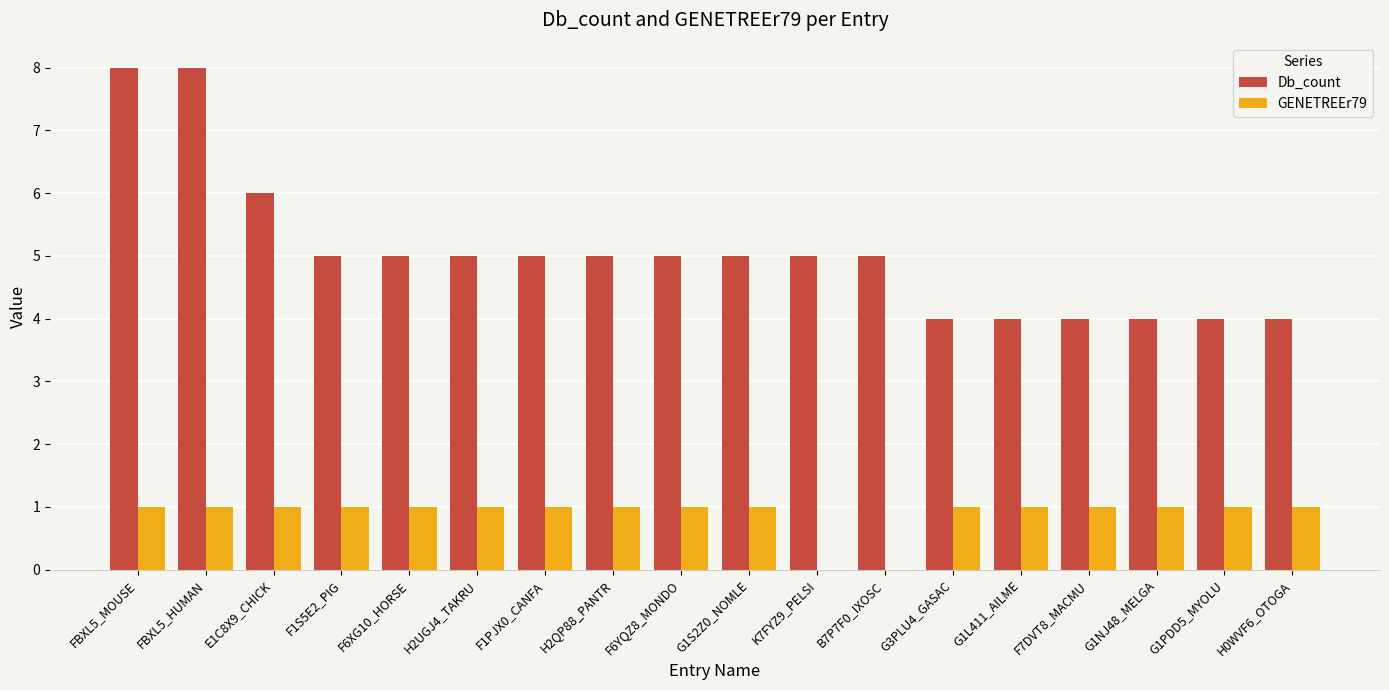

What is the sum of the Db_count values at F1S5E2_PIG and F7DVT8_MACMU?

9